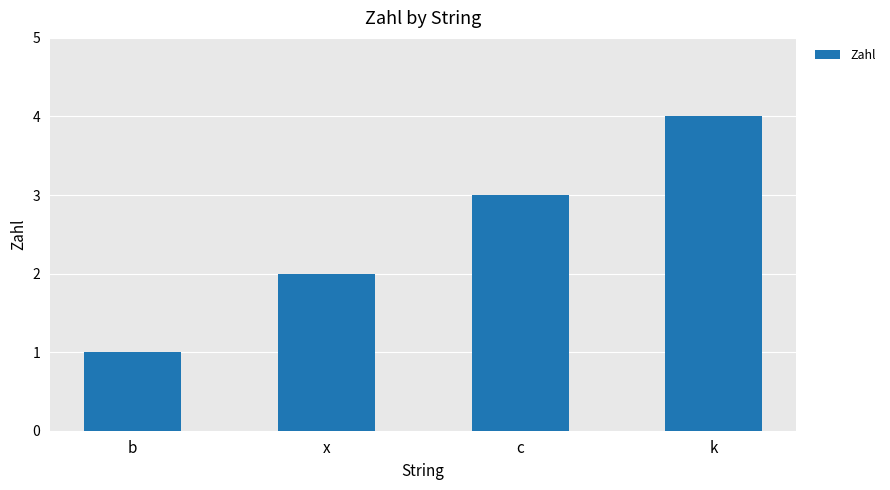

Between k and c, which is larger?

k